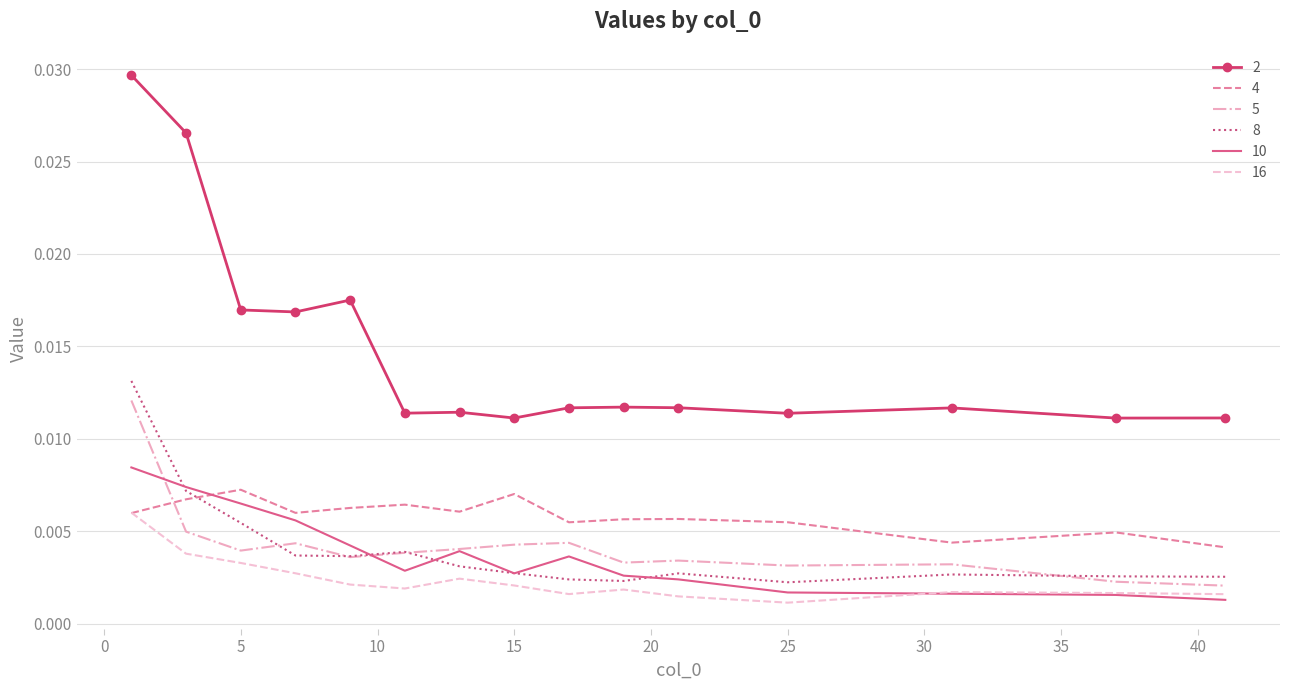

True or false: 4 and 2 intersect in this chart.

False